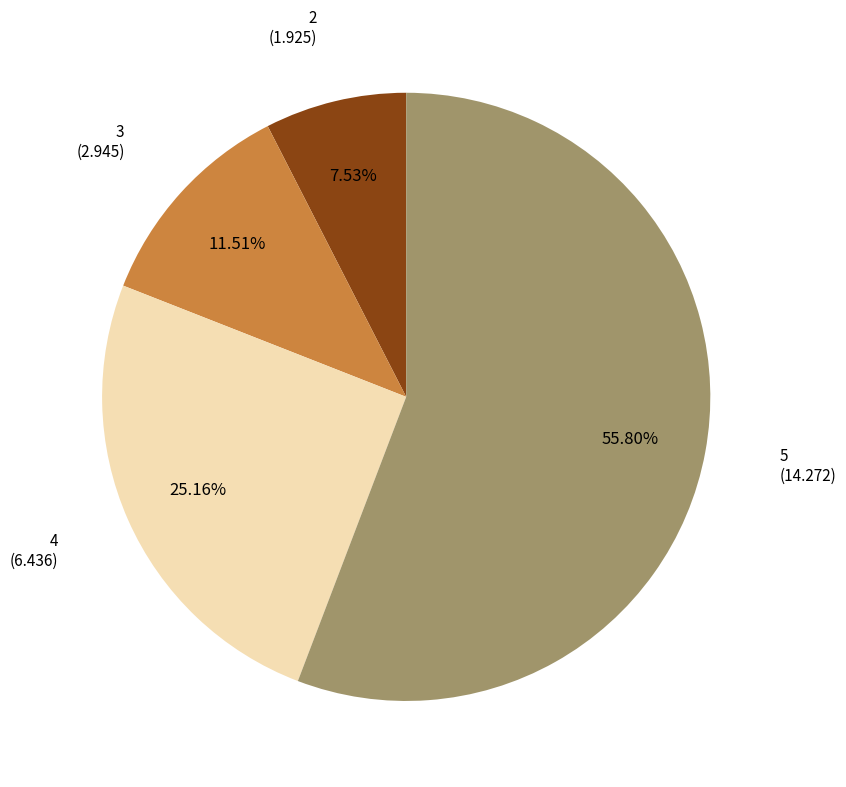

What percentage is the 4 slice, to the nearest percent?

25%